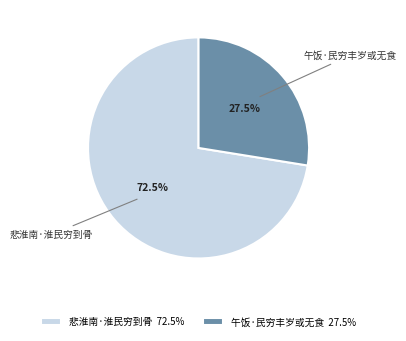

Is 午饭·民穷丰岁或无食 27.5% the majority of the pie?

No